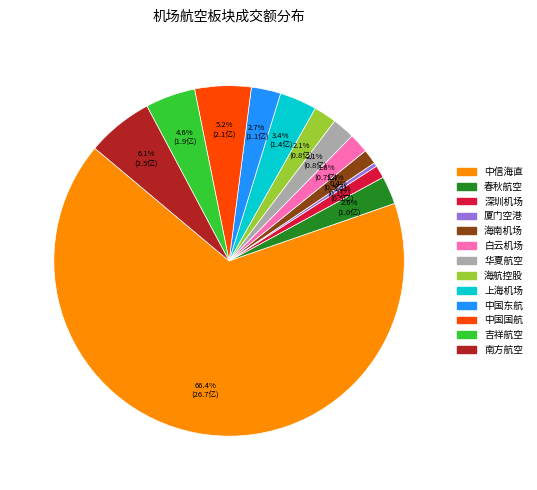

Is there any slice that represents more than half of the pie?

Yes